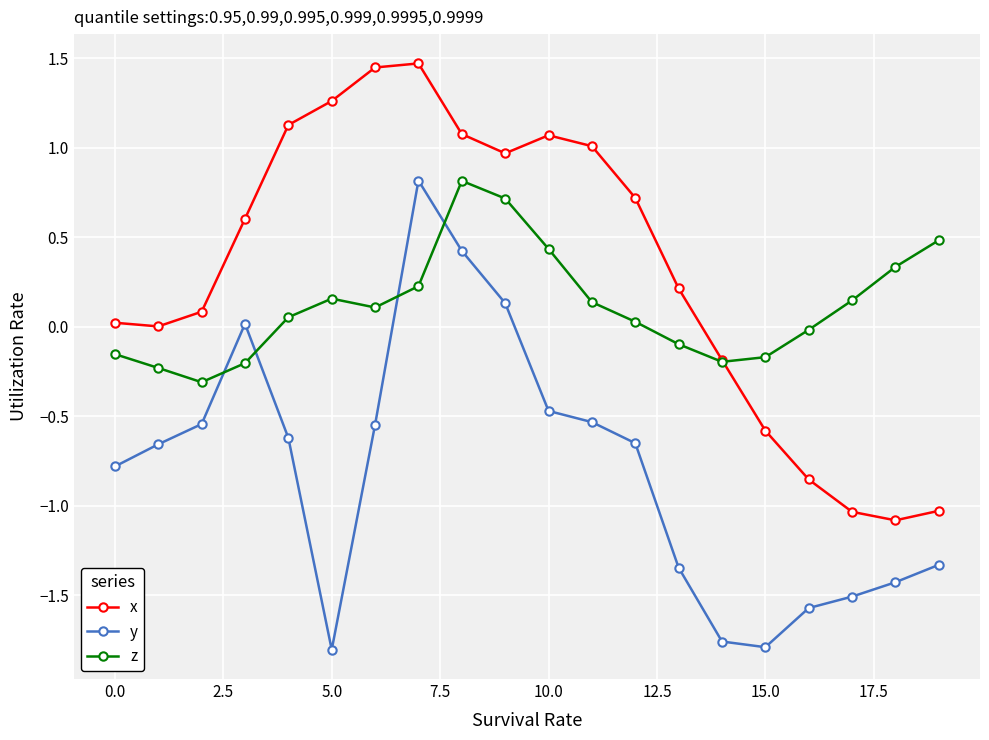

Which series has the largest total across all categories?

x